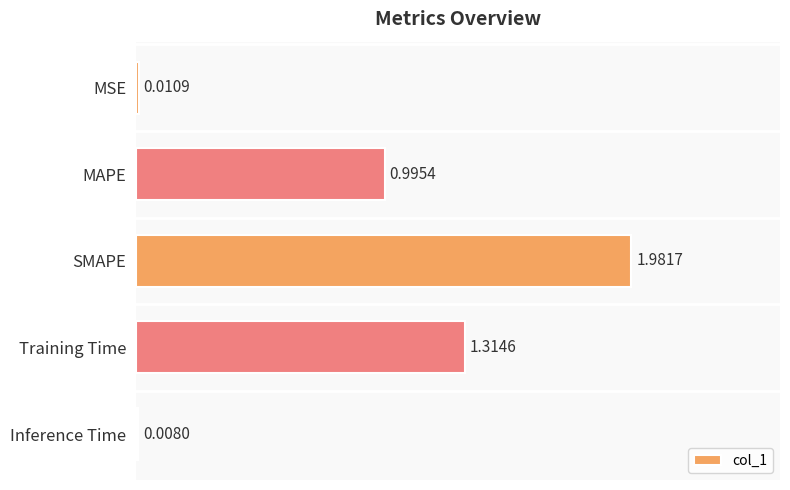

List the labels in order of value, smallest first.

Inference Time, MSE, MAPE, Training Time, SMAPE